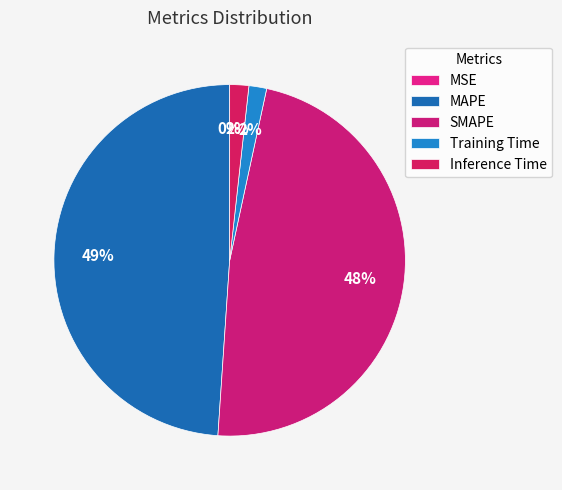

What is the ratio of the value at MAPE to the value at SMAPE?

1.0